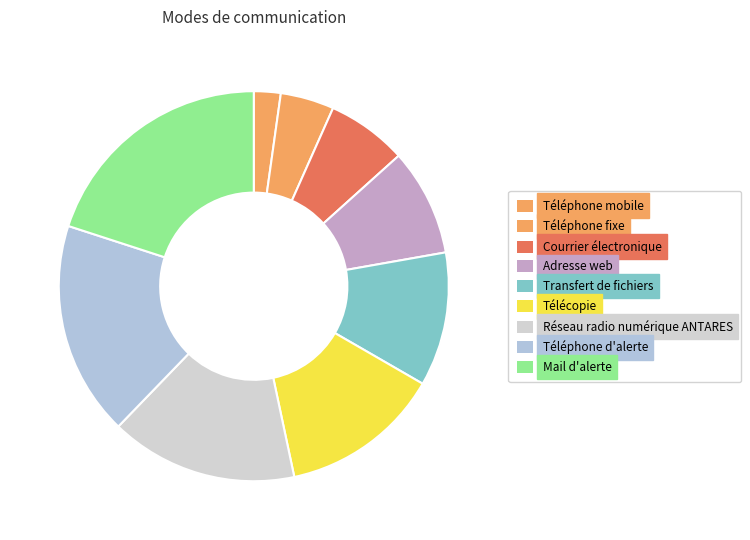

How many segments does this pie chart have?

9